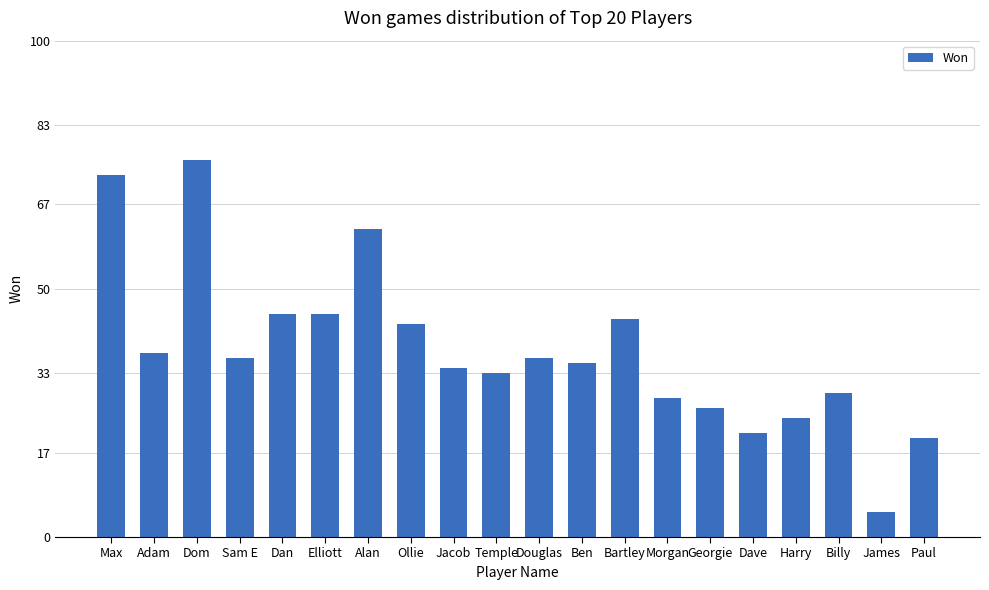

What is the label of the 10th bar from the right?

Douglas